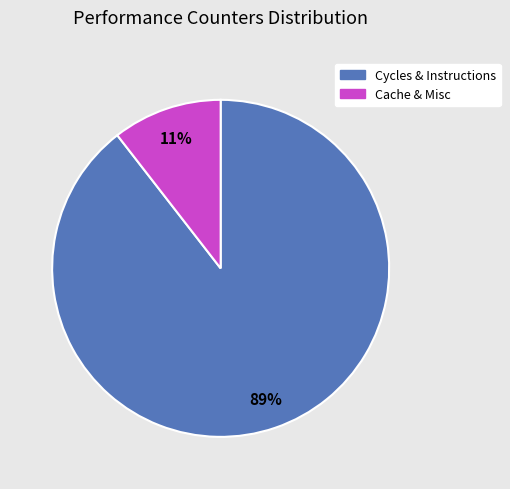

Is there a majority slice in this chart?

Yes